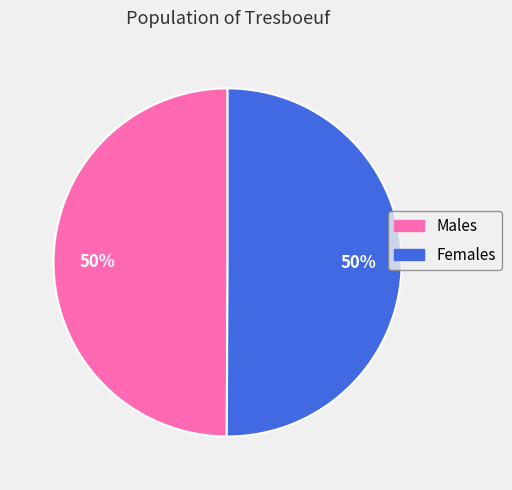

To the nearest percent, what is the average slice percentage?

50%